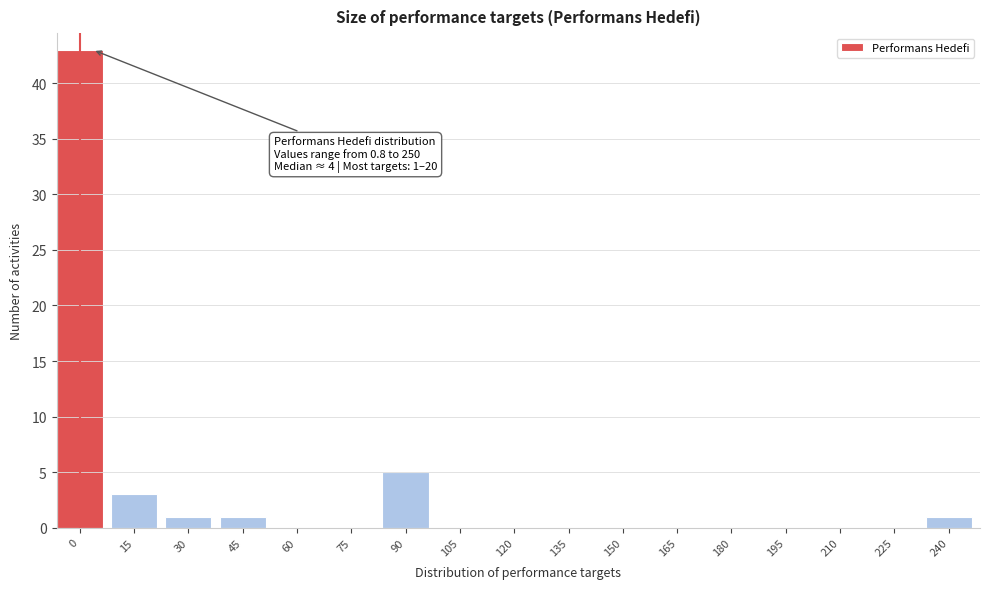

Reading left to right, list all the values displayed in this chart.

0=43	15=3	30=1	45=1	60=0	75=0	90=5	105=0	120=0	135=0	150=0	165=0	180=0	195=0	210=0	225=0	240=1